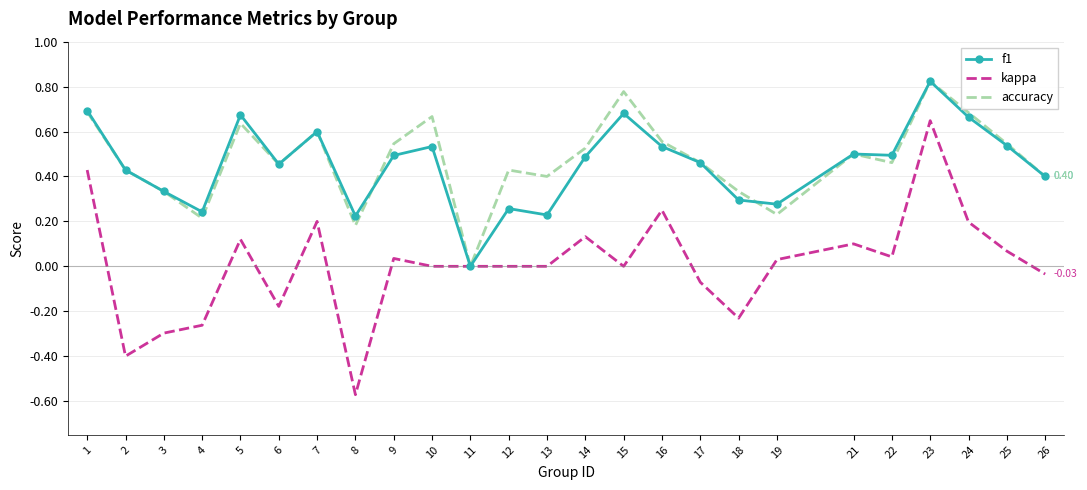

What are all the series names shown in the legend?

f1, kappa, accuracy